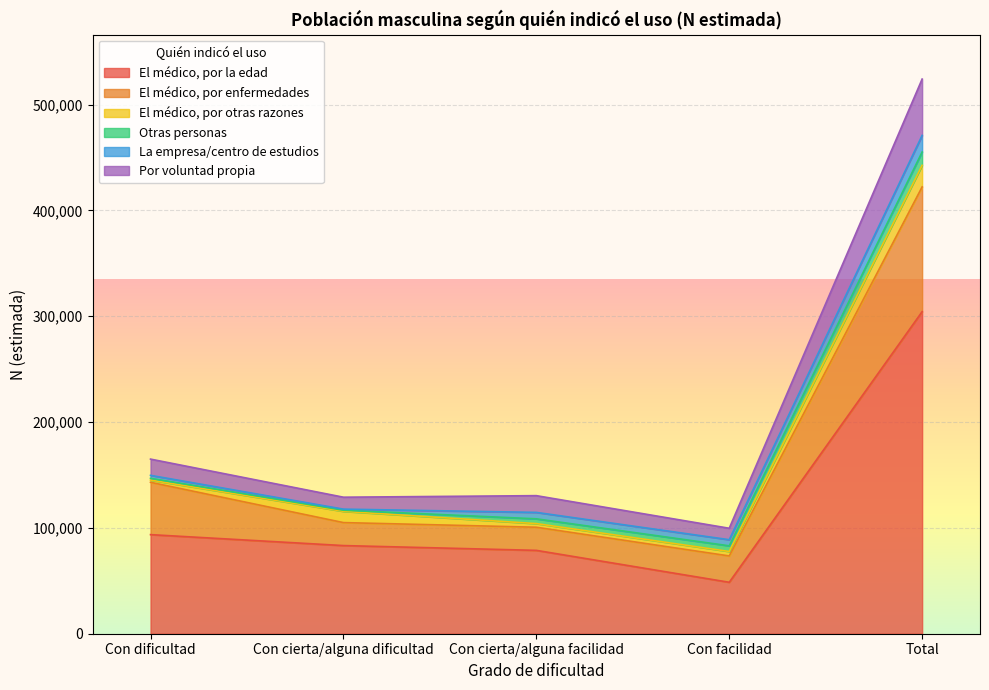

At which category is the sum across all series the highest?

Total